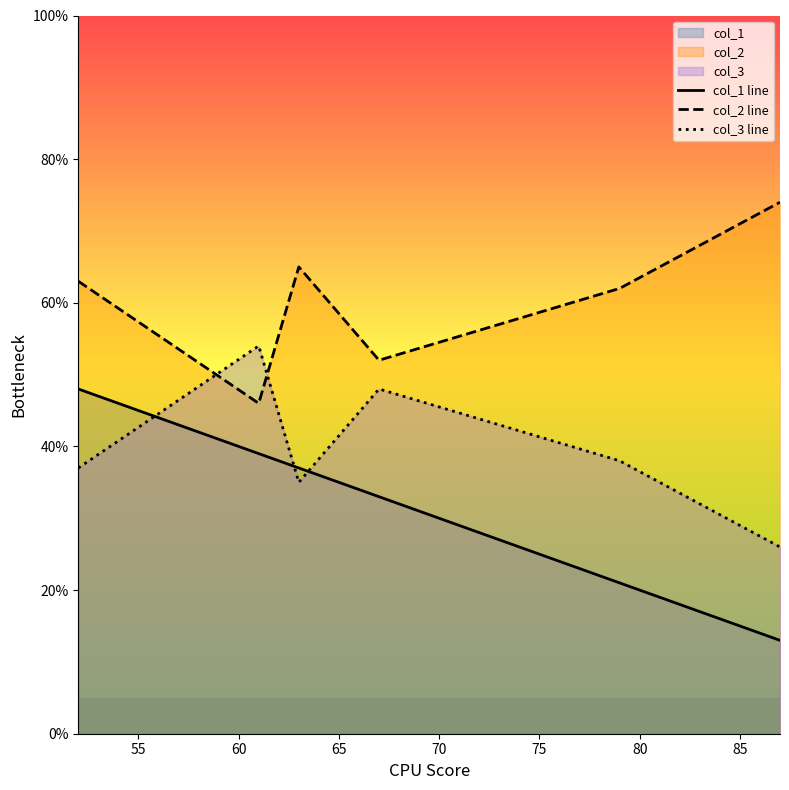

Rank the series by their maximum value, from highest to lowest.

col_2 line, col_3 line, col_1 line